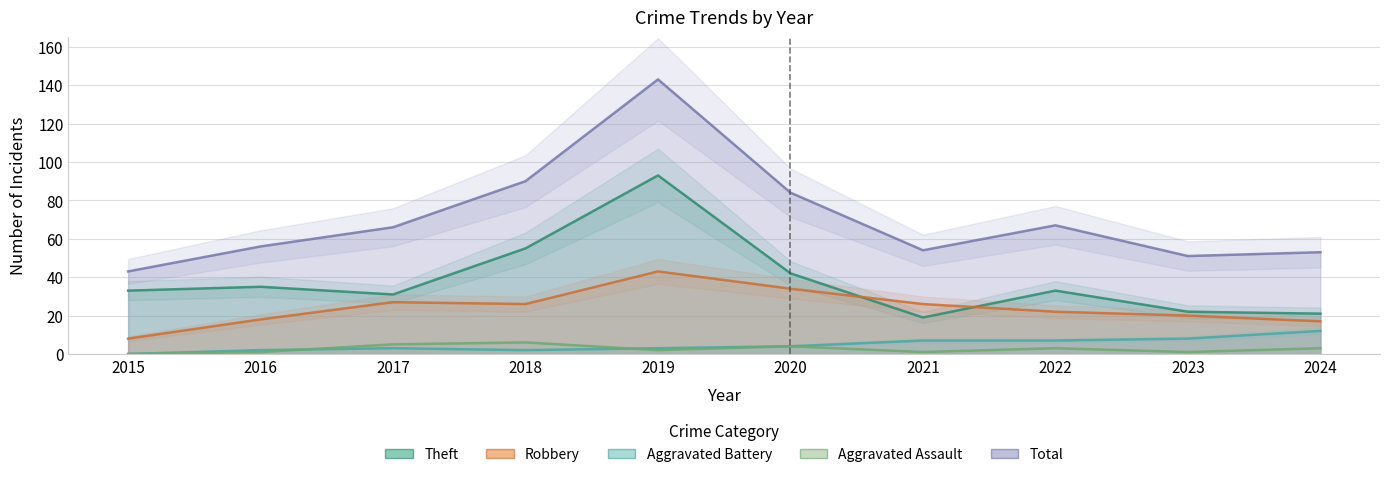

How many interior local peaks does the Aggravated Assault series have?

3